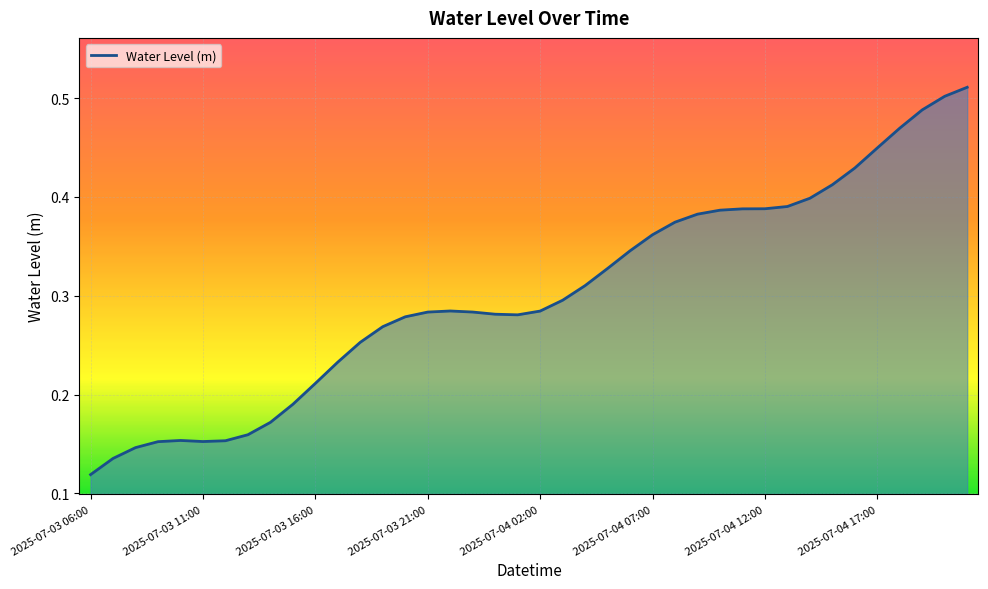

List the labels in order of value, largest first.

2025-07-04 21:00, 2025-07-04 20:00, 2025-07-04 19:00, 2025-07-04 18:00, 2025-07-04 17:00, 2025-07-04 16:00, 2025-07-04 15:00, 2025-07-04 14:00, 2025-07-04 13:00, 2025-07-04 12:00, 2025-07-04 11:00, 2025-07-04 10:00, 2025-07-04 09:00, 2025-07-04 08:00, 2025-07-04 07:00, 2025-07-04 06:00, 2025-07-04 05:00, 2025-07-04 04:00, 2025-07-04 03:00, 2025-07-03 22:00, 2025-07-04 02:00, 2025-07-03 23:00, 2025-07-03 21:00, 2025-07-04 00:00, 2025-07-04 01:00, 2025-07-03 20:00, 2025-07-03 19:00, 2025-07-03 18:00, 2025-07-03 17:00, 2025-07-03 16:00, 2025-07-03 15:00, 2025-07-03 14:00, 2025-07-03 13:00, 2025-07-03 10:00, 2025-07-03 12:00, 2025-07-03 11:00, 2025-07-03 09:00, 2025-07-03 08:00, 2025-07-03 07:00, 2025-07-03 06:00